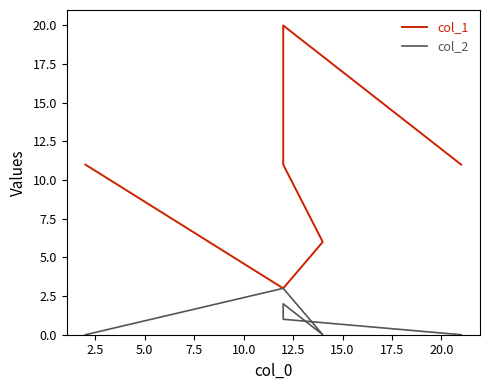

Reading left to right, extract all data points from this chart.

col_1: 11	3	6	11	20	11
col_2: 0	3	0	2	1	0